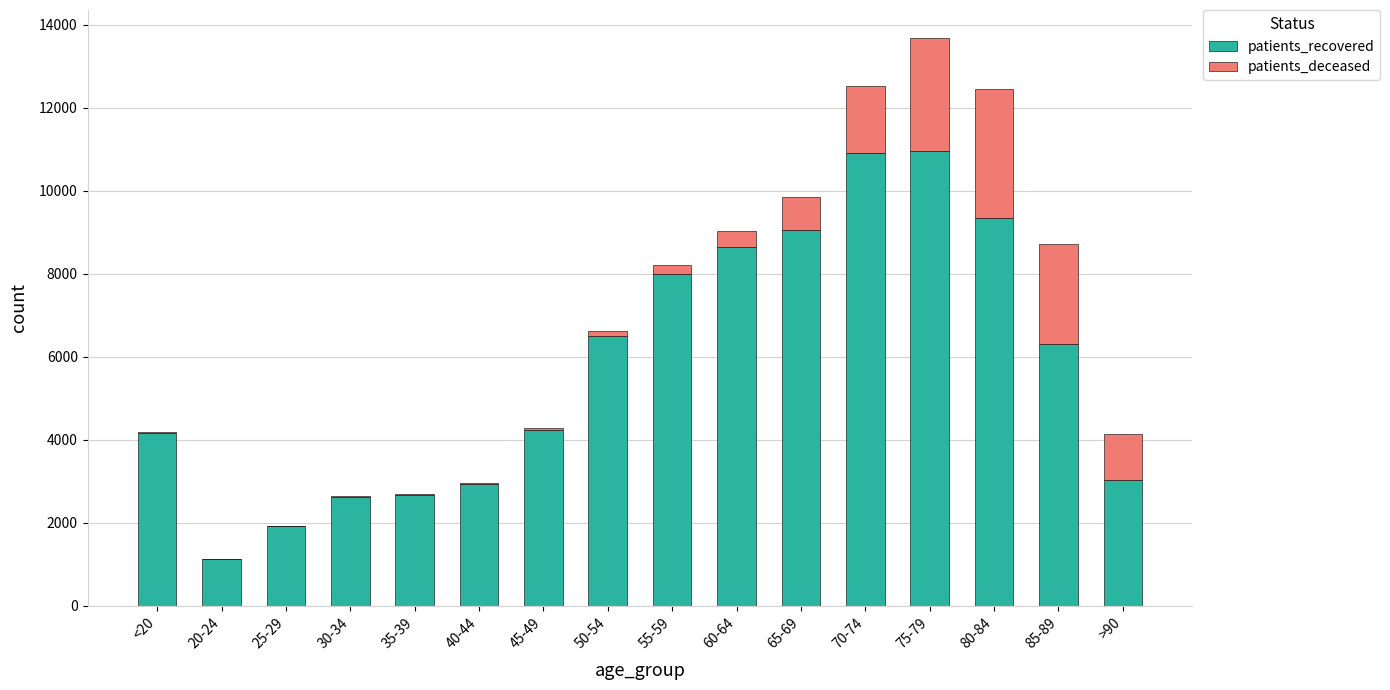

What are all the series names shown in the legend?

patients_recovered, patients_deceased